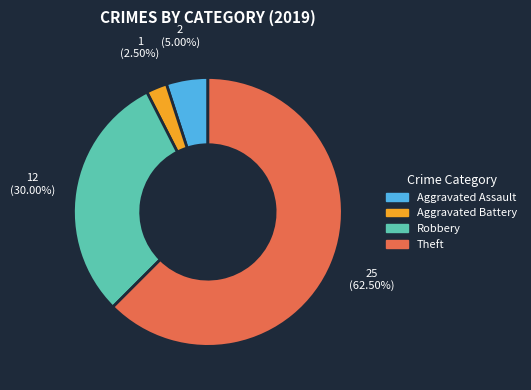

True or false: Theft accounts for 76% of the total.

False